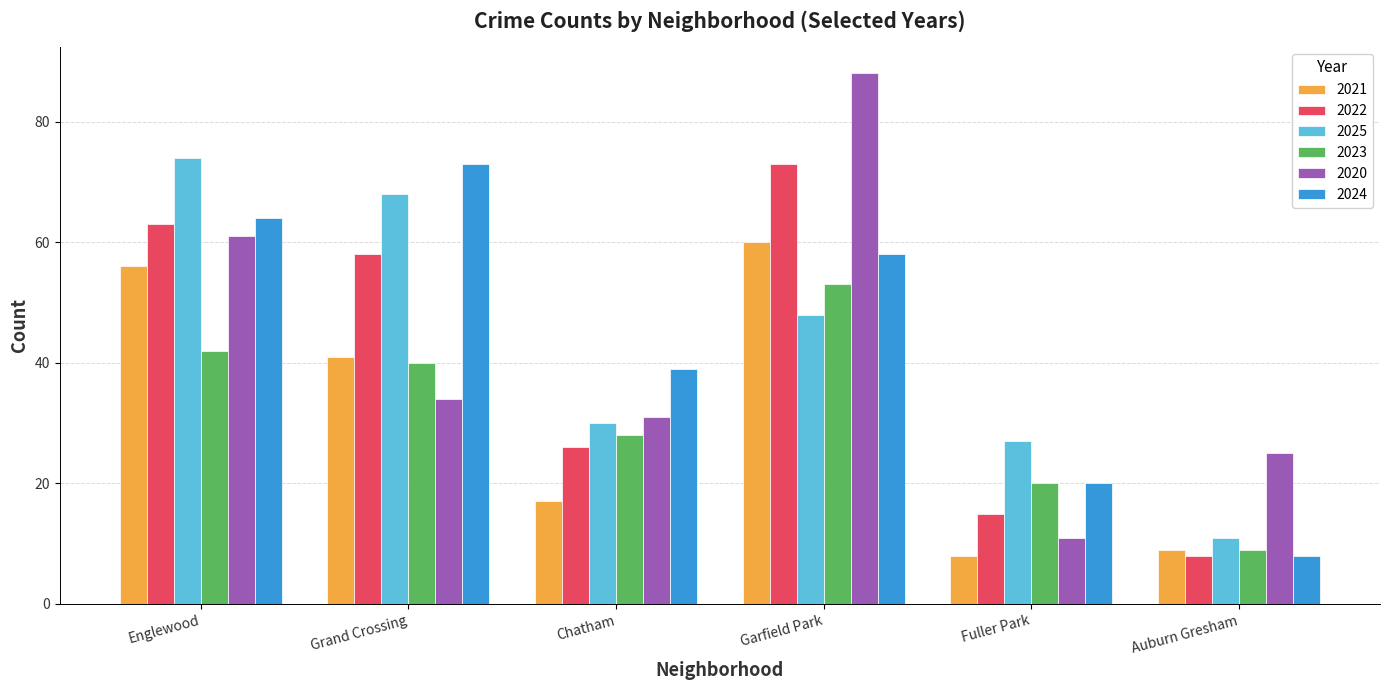

What is the value of the 2023 bar at the 5th from the left?

20